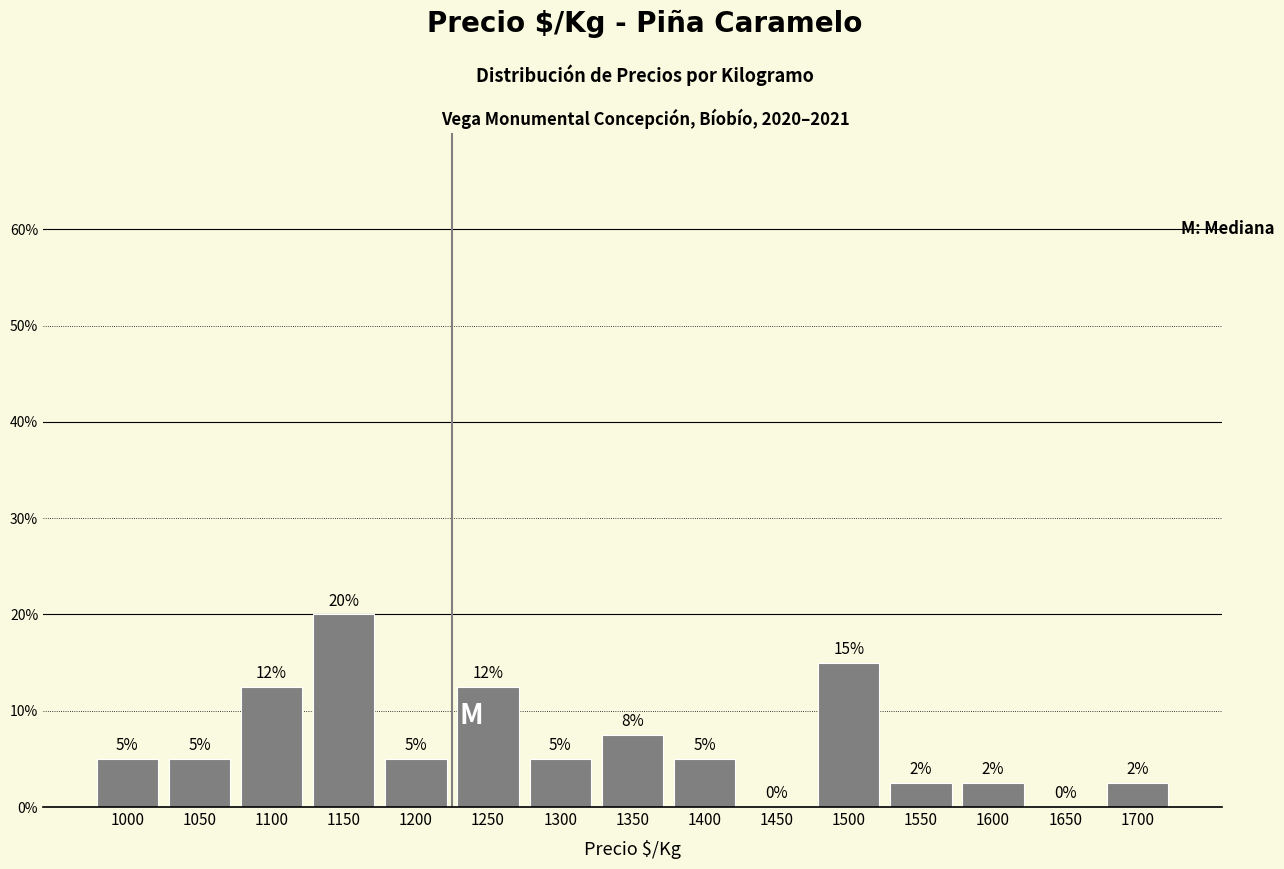

Which has a higher value, 1450 or 1100?

1100